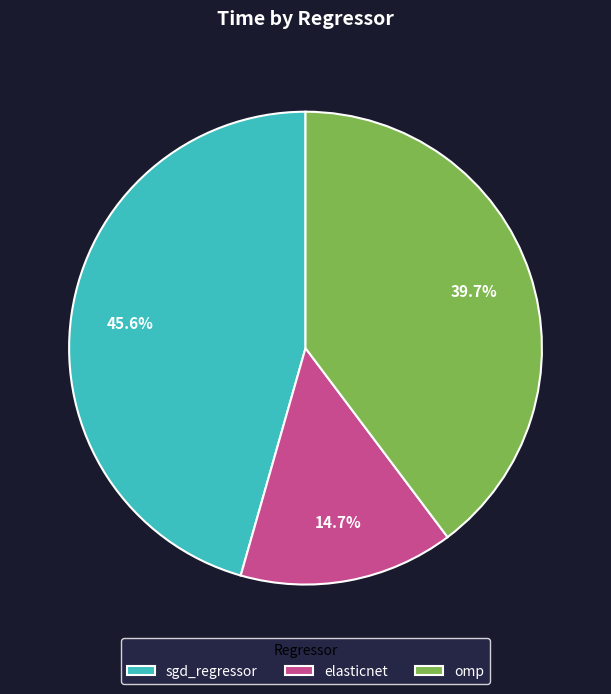

Which slice is the smallest?

elasticnet